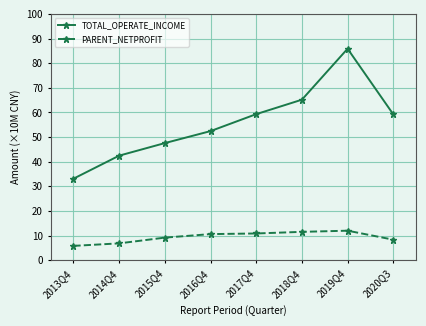

At which category is the sum across all series the highest?

2019Q4